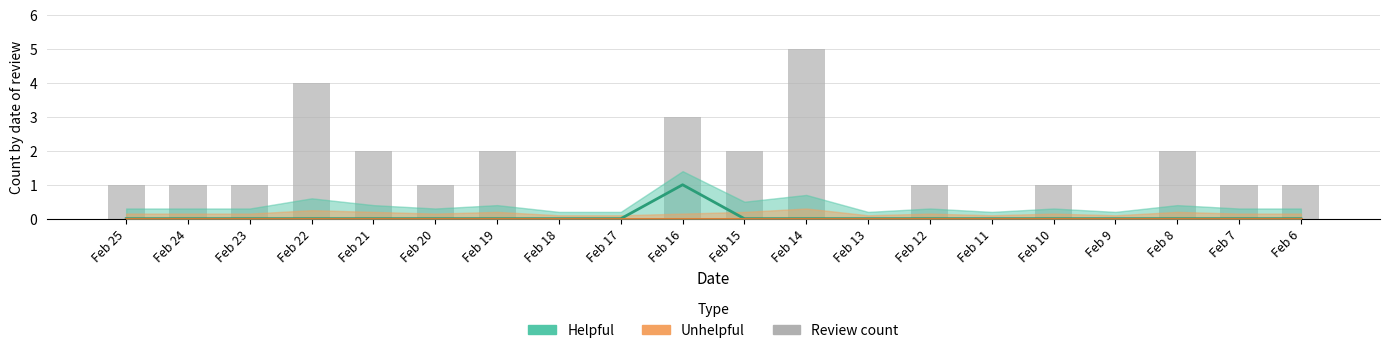

Which has a higher value, Feb 8 or Feb 22?

Feb 8